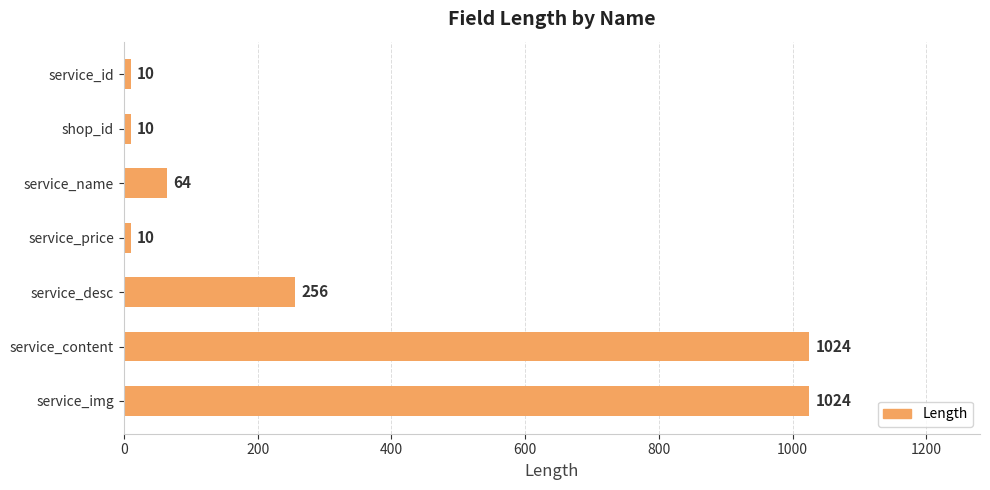

How many values are below 64?

3